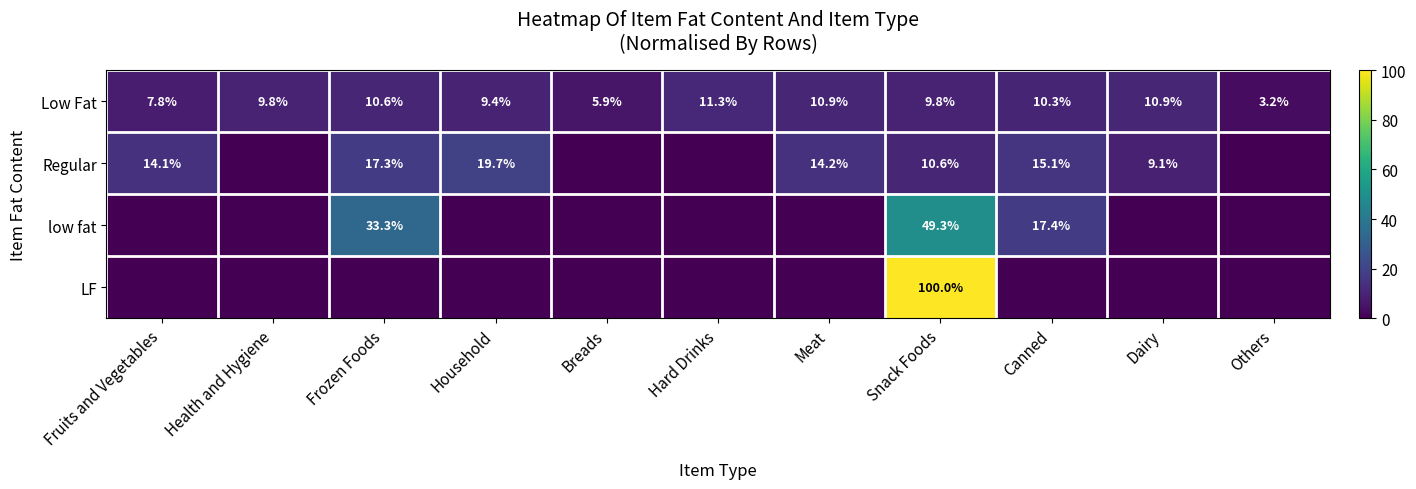

At which category is the sum across all series the highest?

Snack Foods